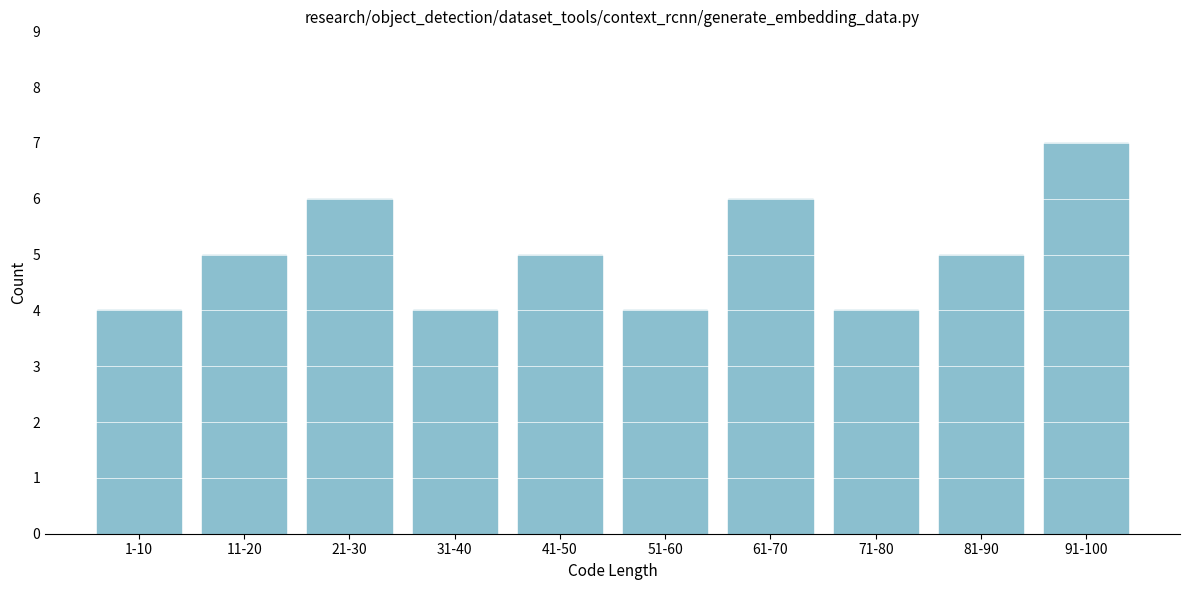

Reading left to right, what are all the values shown in this chart?

4	5	6	4	5	4	6	4	5	7